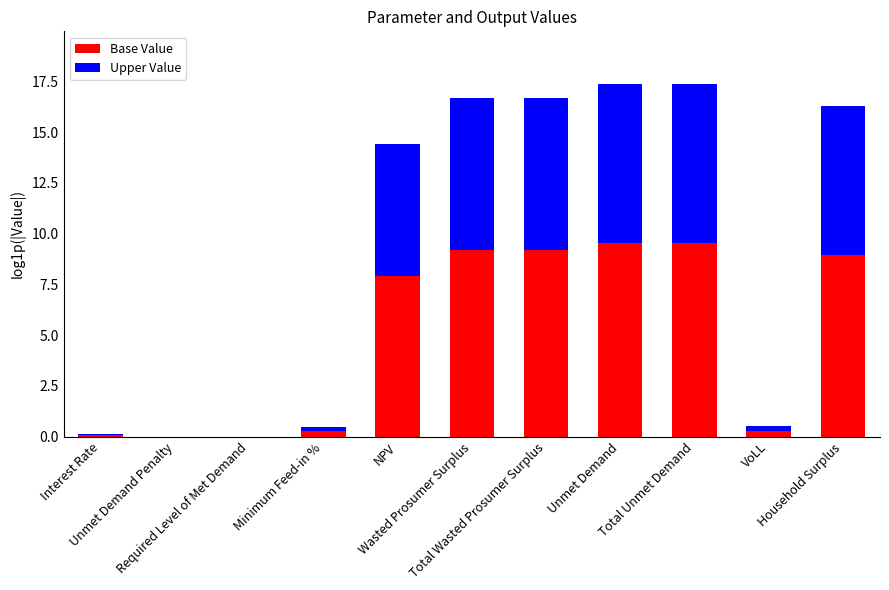

What is the maximum value for Base Value?

9.6